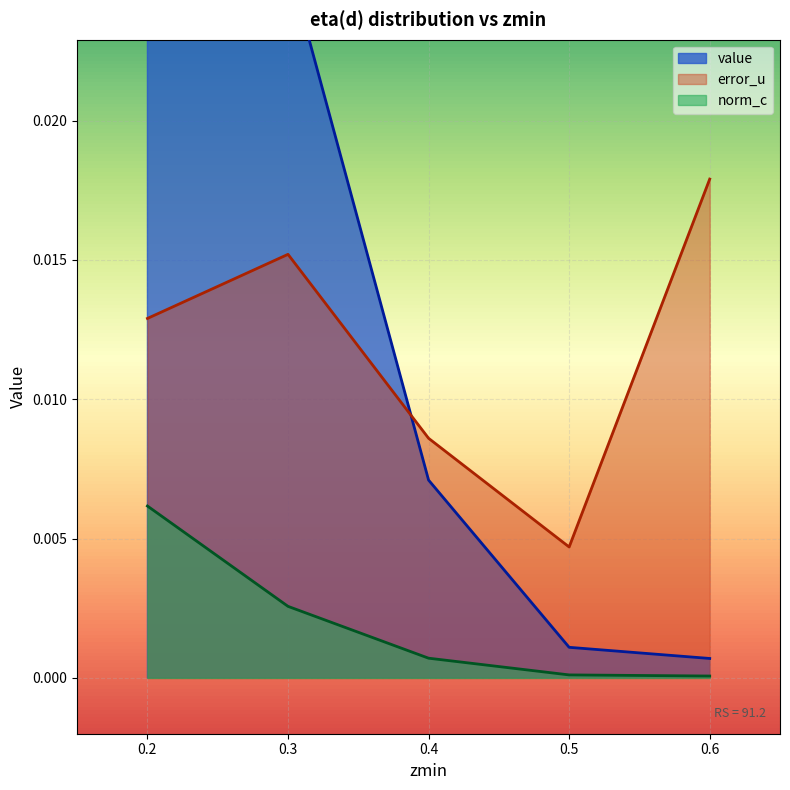

Count the number of categories in the chart.

5